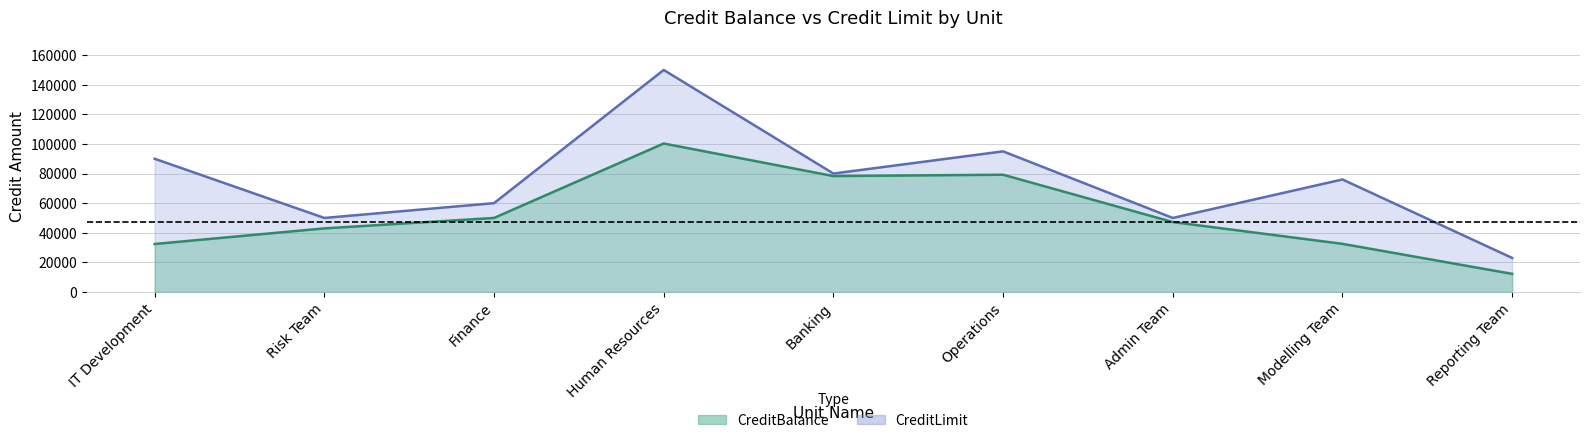

True or false: CreditLimit line and CreditBalance line cross at least once.

False